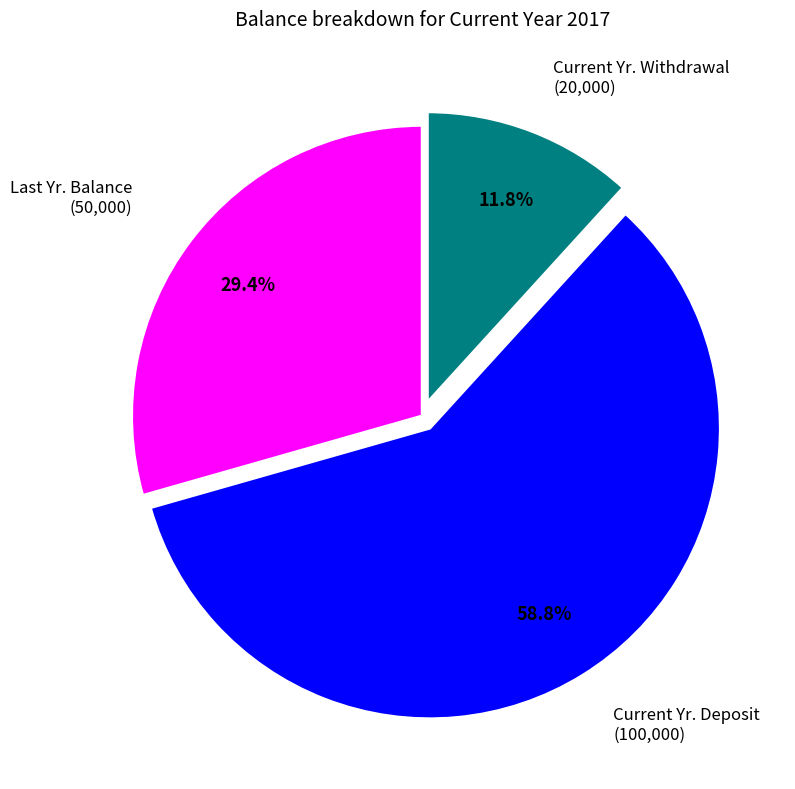

To the nearest percent, what is the average slice percentage?

33%